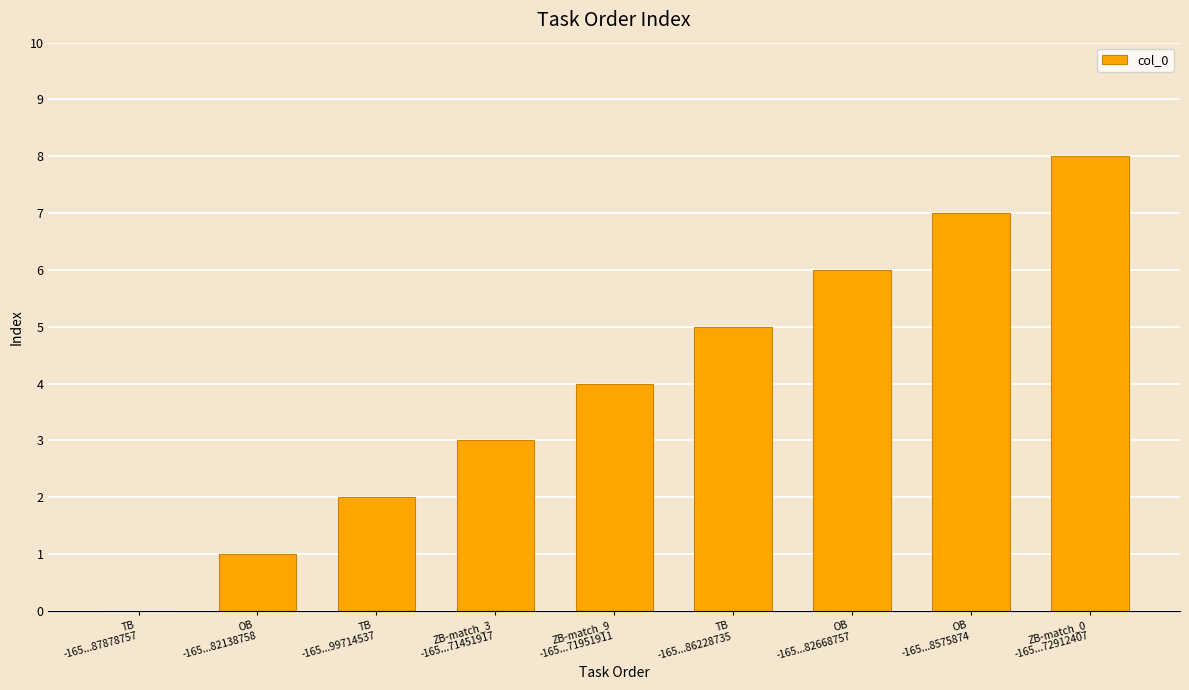

Between ZB-match_9
-165...71951911 and TB
-165...99714537, which is larger?

ZB-match_9
-165...71951911